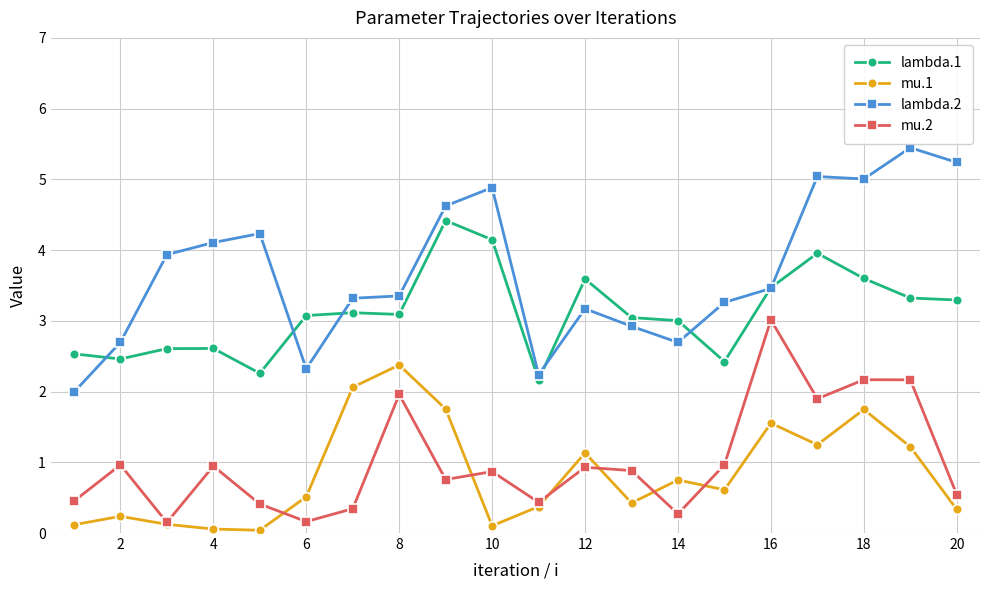

What is the sum of all mu.1 values?

16.8